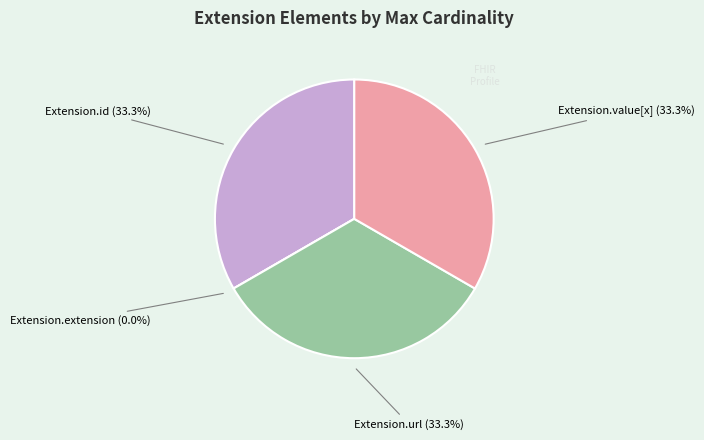

Does Extension.value[x] represent more than half of the total?

No